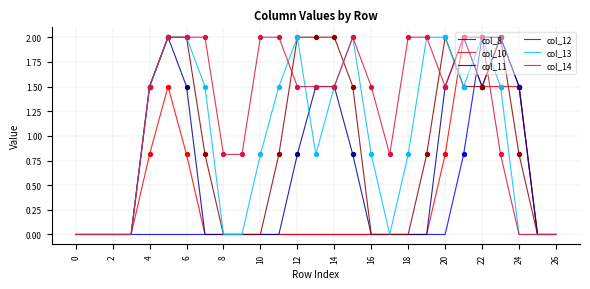

What is the maximum value shown in the chart?

2.0